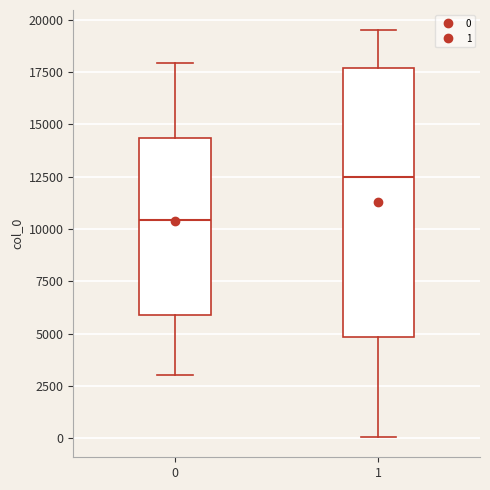

Reading left to right, read every box against the y-axis: the position of its median line, the range the box covers, and the ends of its whiskers. The values are not printed on the chart, so give them approximately, as read against the axis.

0: median 10500, box 6000 to 14500, whiskers 3000 to 18000
1: median 12500, box 5000 to 17500, whiskers 0 to 19500